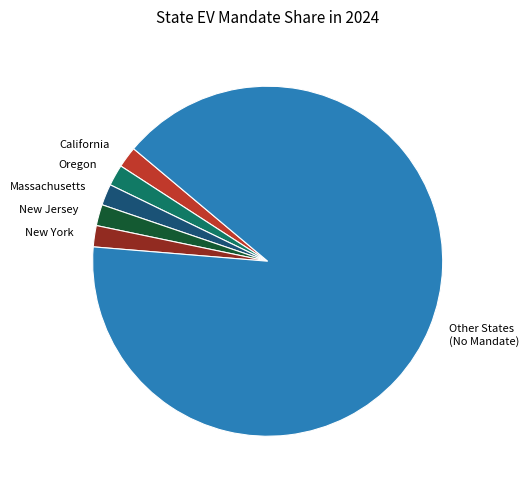

The Oregon slice represents 11% of the pie. True or false?

False